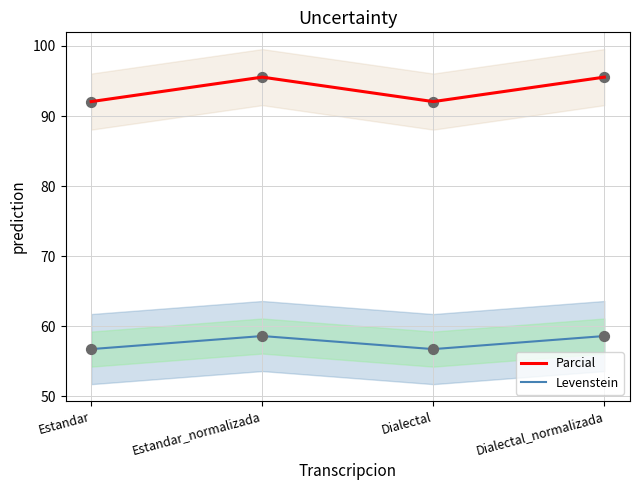

What is the total value across all series at Estandar?

148.8